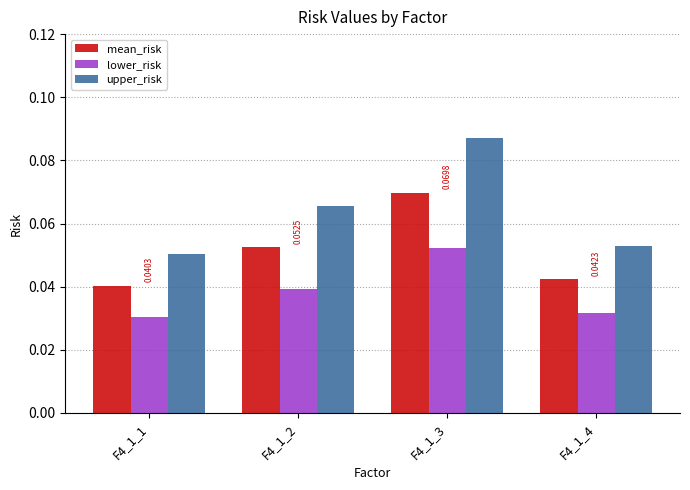

At which category is the sum across all series the highest?

F4_1_3